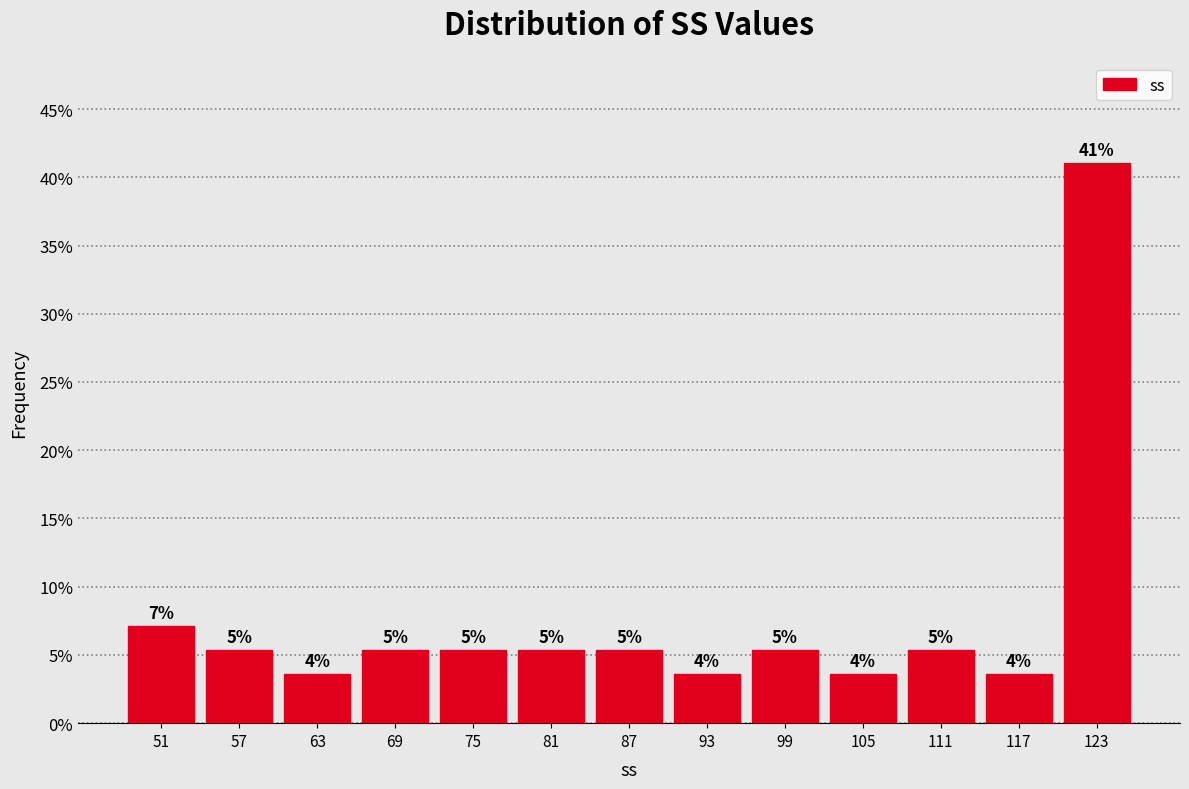

Are the bars horizontal?

No